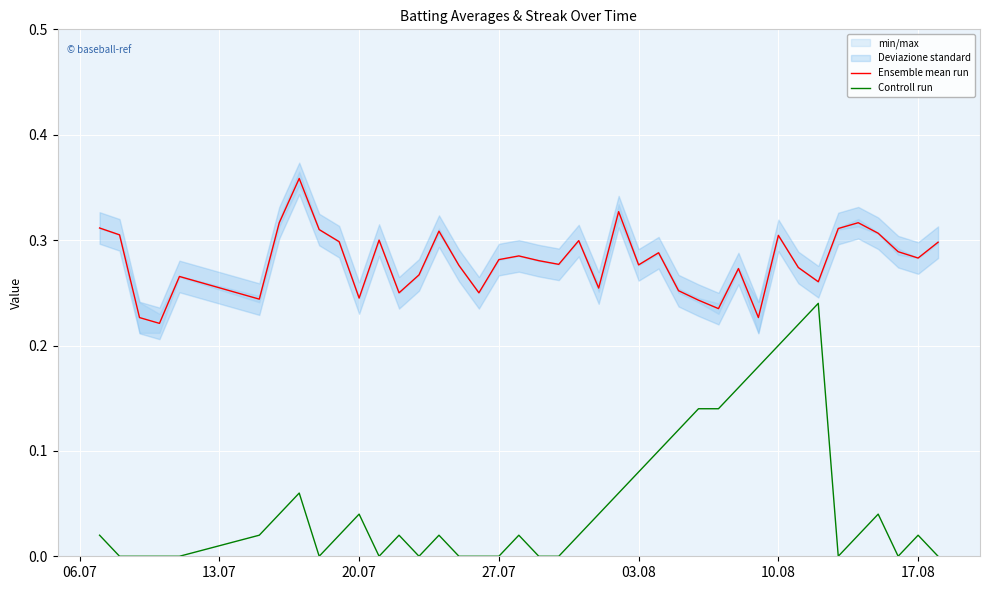

What is the sum of all Ensemble mean run values?

11.2